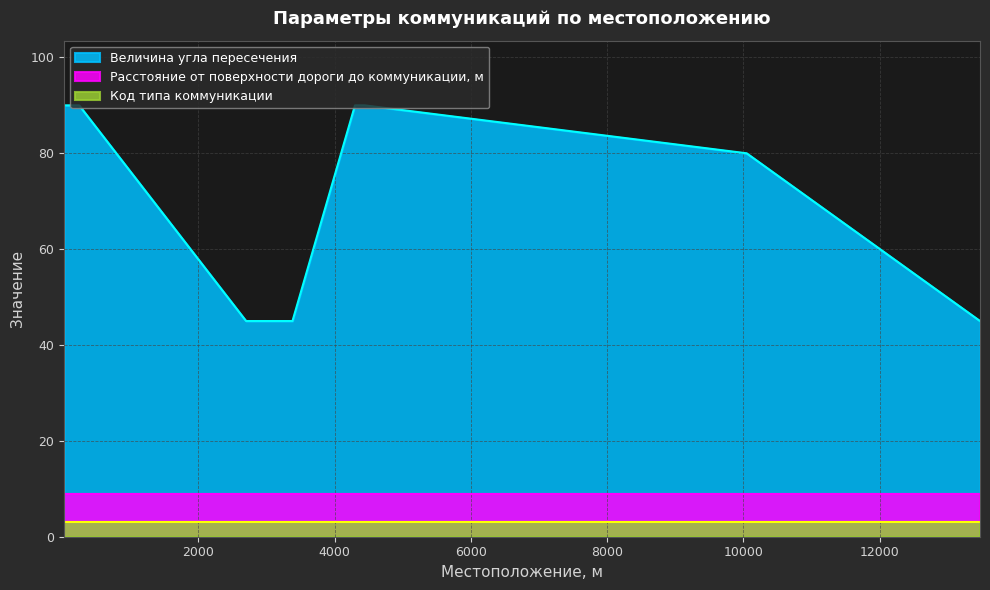

Which has a higher value, 13470 or 10046?

10046